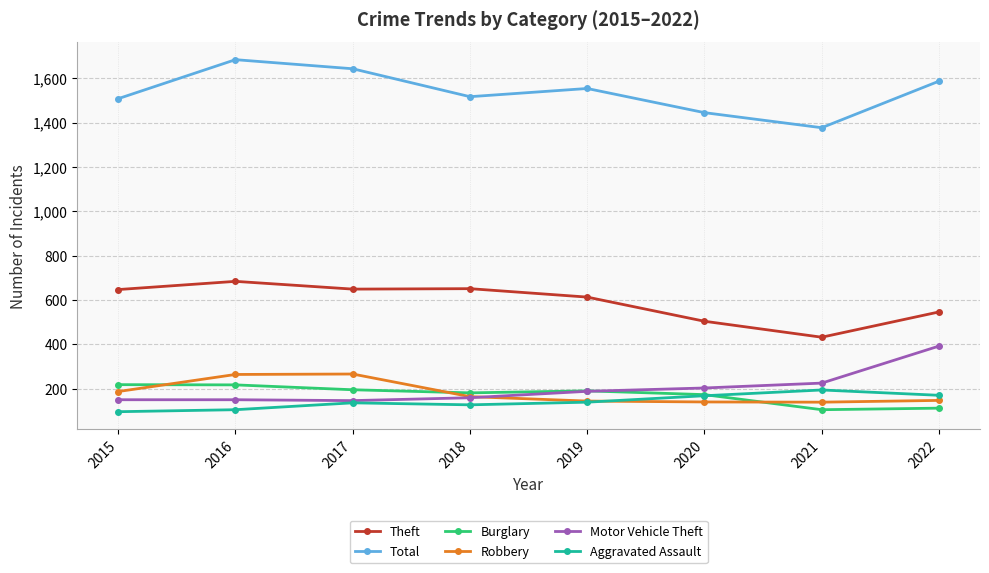

What is the difference between the highest and lowest values at 2018?

1390